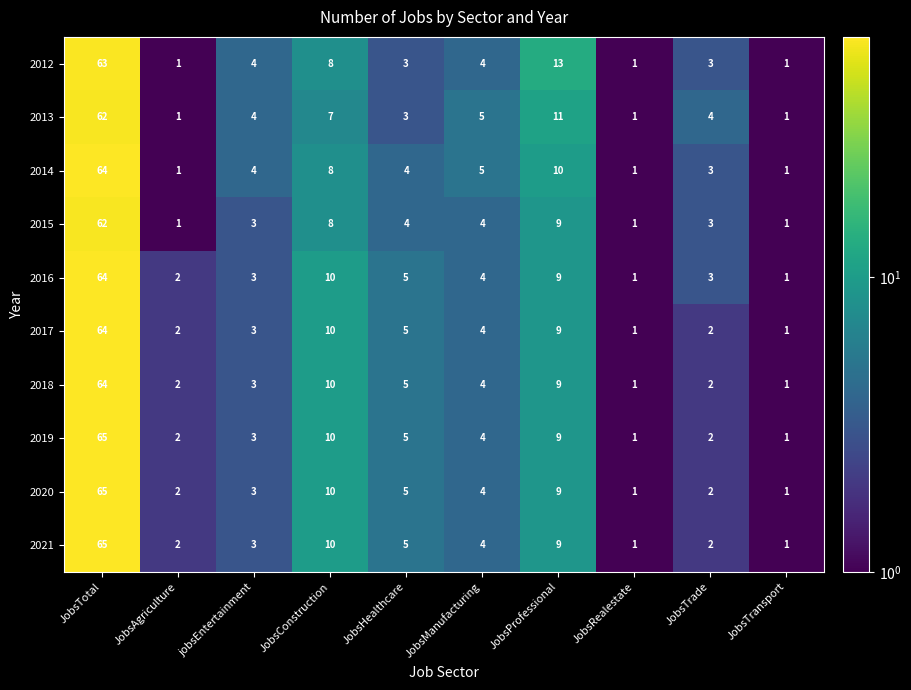

What is the total value across all series at JobsAgriculture?

16